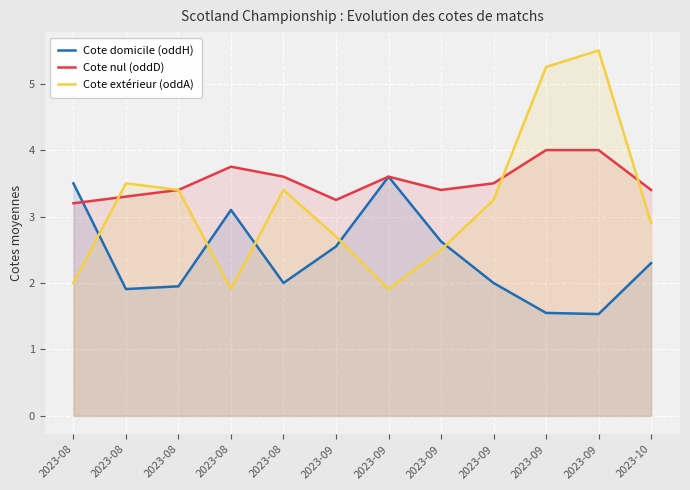

Which series has the largest total across all categories?

Cote nul (oddD)